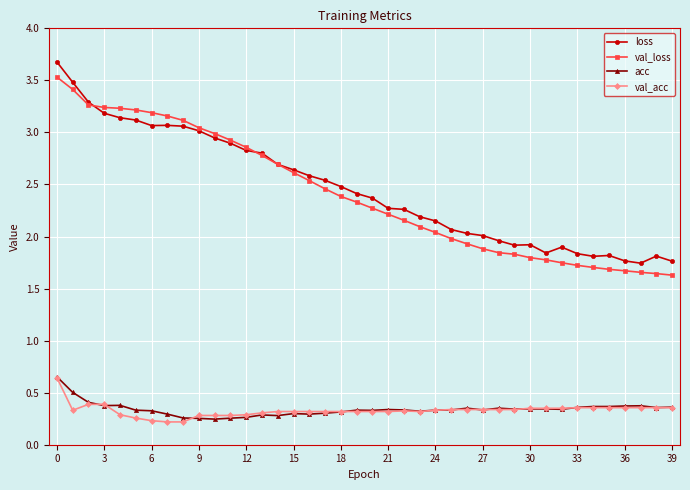

True or false: loss and acc intersect in this chart.

False